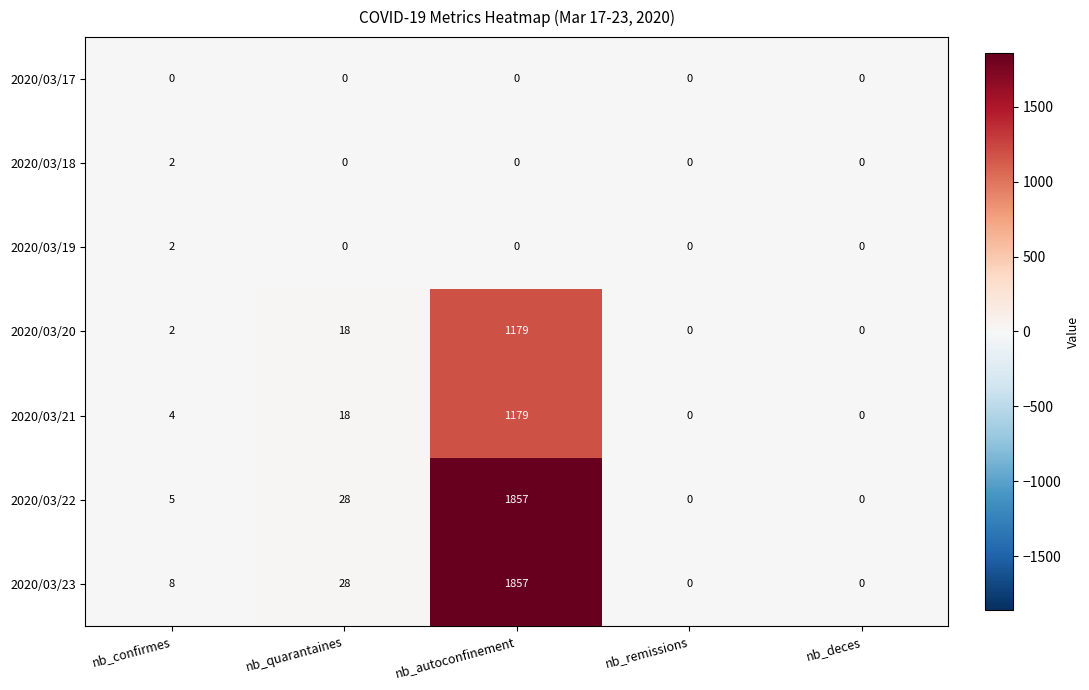

What is the average value of the 2020/03/20 series?

240